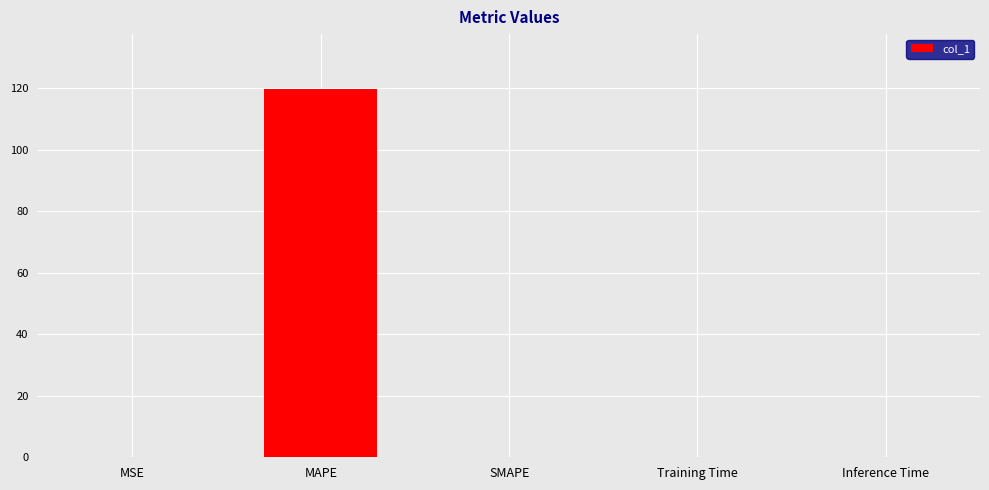

True or false: the data shows 160.5 at MAPE.

False